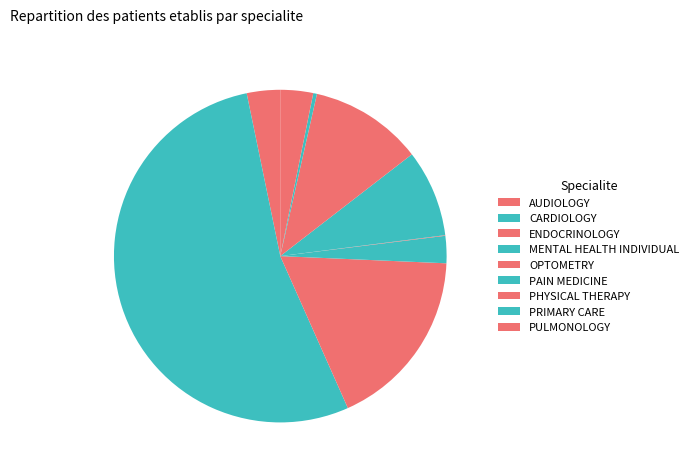

To the nearest percent, what is the average slice percentage?

11%